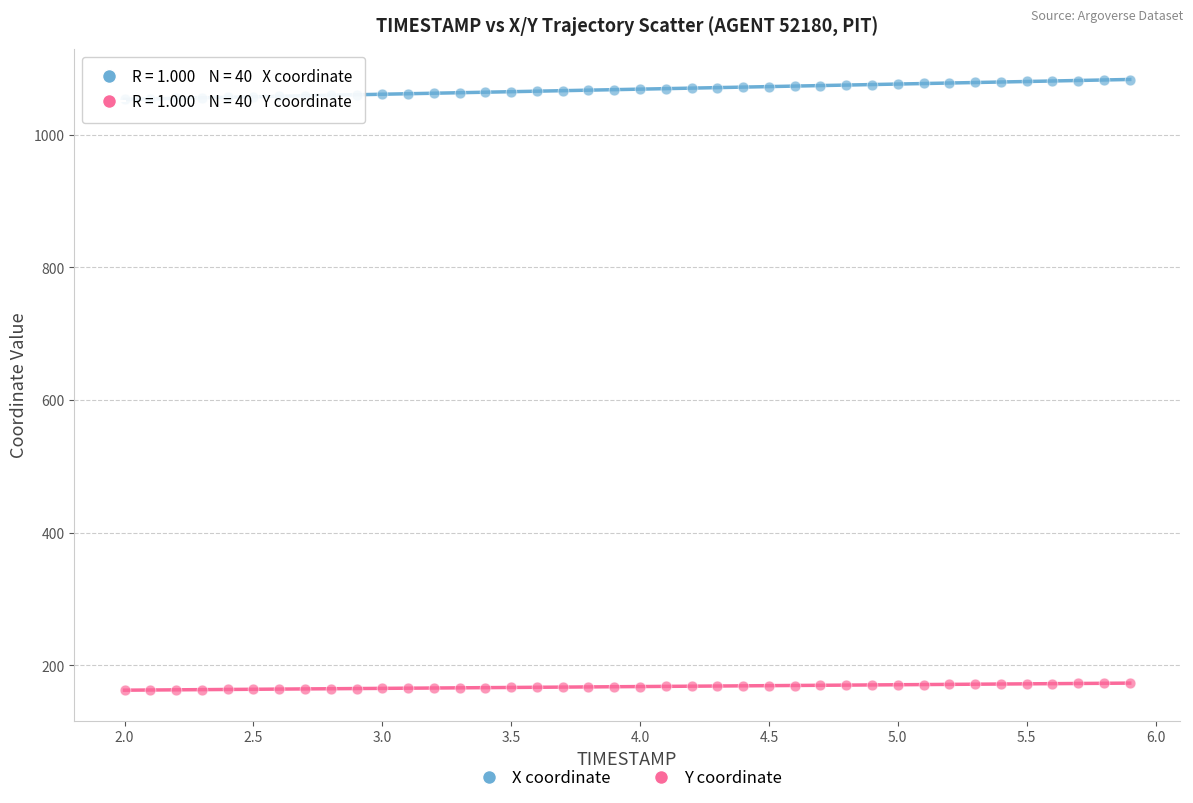

Which series contains the lowest Y value?

Y coordinate